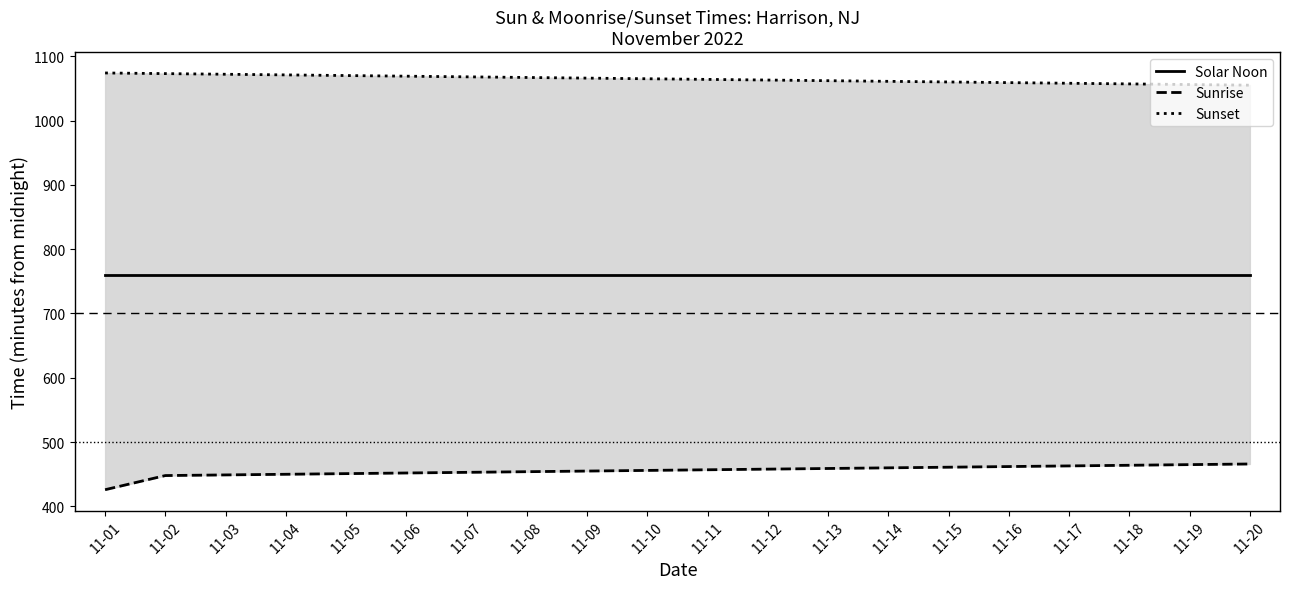

Reading left to right, what are all the values shown in this chart?

Solar Noon: 11-01=760	11-02=760	11-03=760	11-04=760	11-05=760	11-06=760	11-07=760	11-08=760	11-09=760	11-10=760	11-11=760	11-12=760	11-13=760	11-14=760	11-15=760	11-16=760	11-17=760	11-18=760	11-19=760	11-20=760
Sunrise: 11-01=426	11-02=448	11-03=449	11-04=450	11-05=451	11-06=452	11-07=453	11-08=454	11-09=455	11-10=456	11-11=457	11-12=458	11-13=459	11-14=460	11-15=461	11-16=462	11-17=463	11-18=464	11-19=465	11-20=466
Sunset: 11-01=1074	11-02=1073	11-03=1072	11-04=1071	11-05=1070	11-06=1069	11-07=1068	11-08=1067	11-09=1066	11-10=1065	11-11=1064	11-12=1063	11-13=1062	11-14=1061	11-15=1060	11-16=1059	11-17=1058	11-18=1057	11-19=1056	11-20=1055